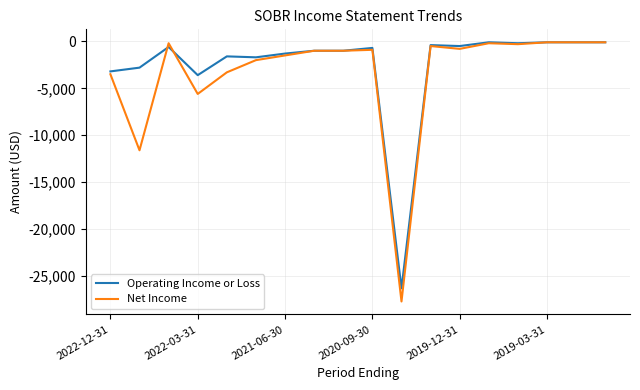

Which series has the largest range (max minus min)?

Net Income